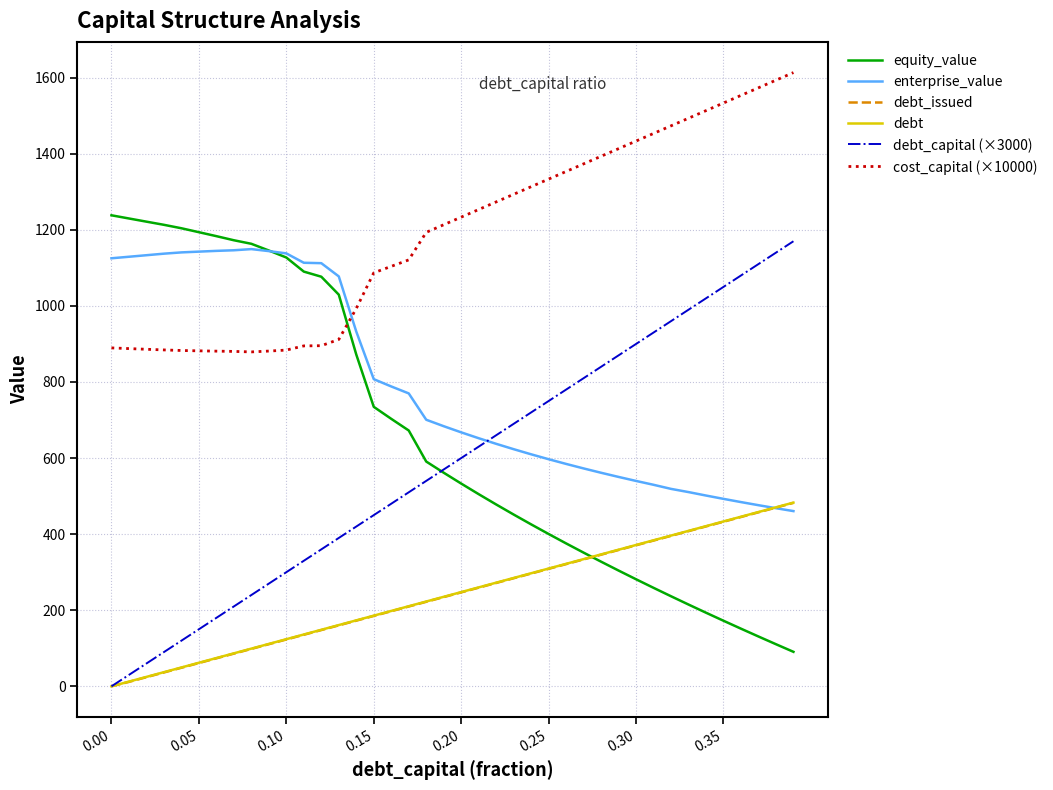

Which series has the largest total across all categories?

cost_capital (×10000)